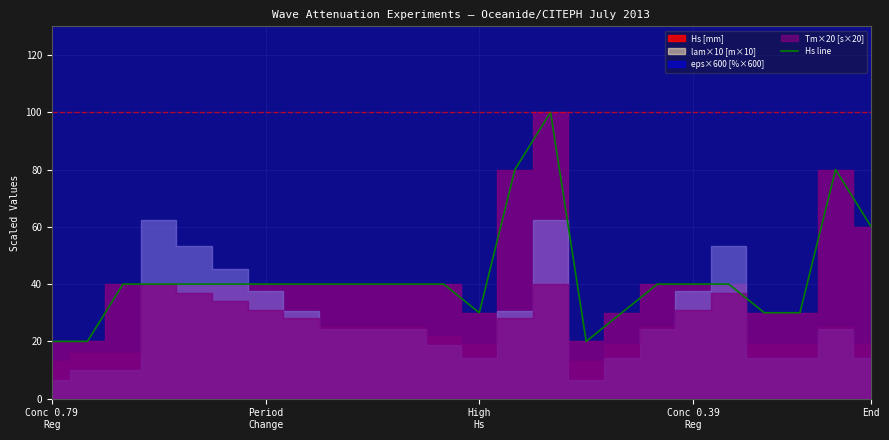

What is the highest value of the Hs line series?

100